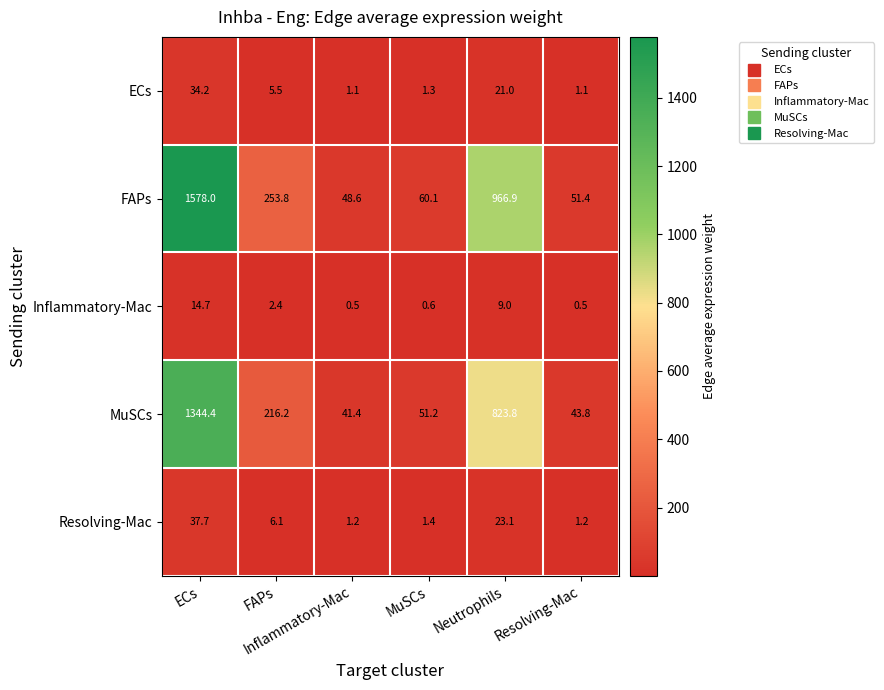

What is the minimum value shown in the chart?

0.5